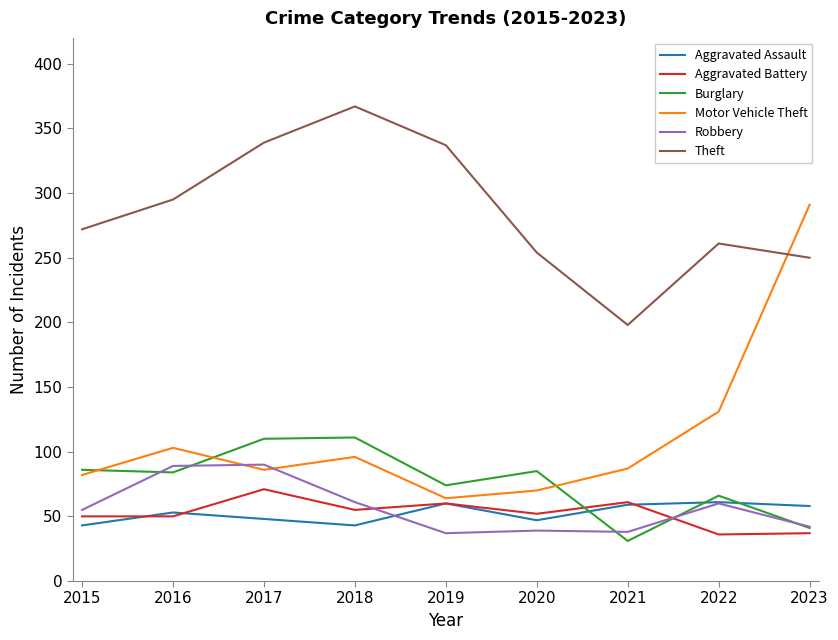

What is the smallest value displayed?

31